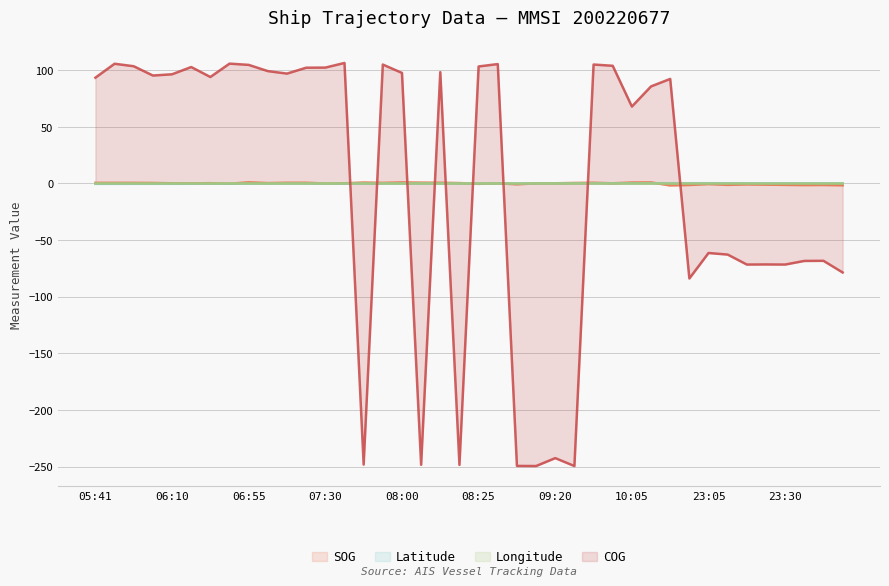

At which category is the sum across all series the highest?

07:35